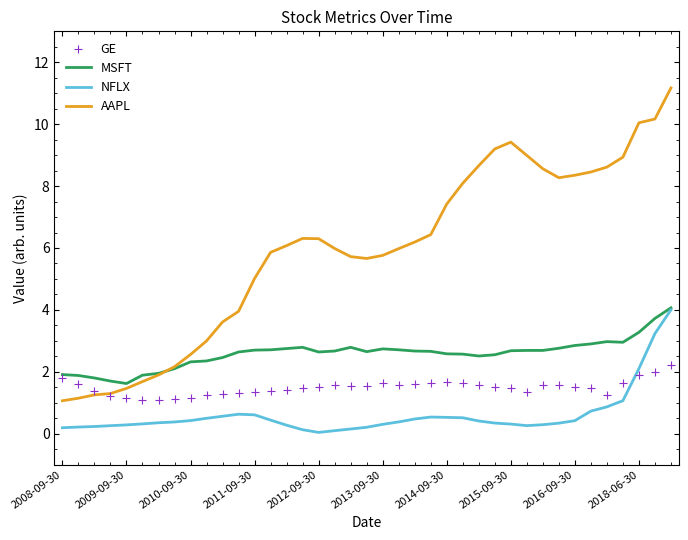

Which series reaches the maximum Y coordinate?

AAPL